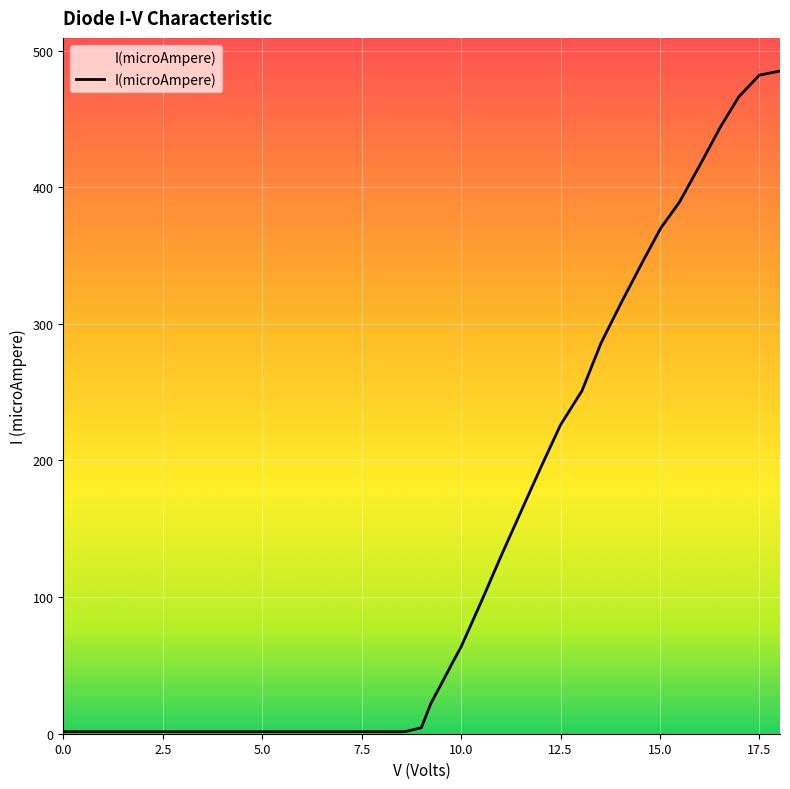

What is the difference between the maximum and minimum values?

483.5